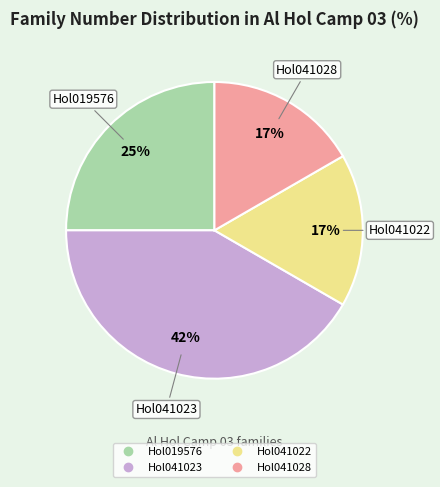

True or false: Hol041022 accounts for 4% of the total.

False